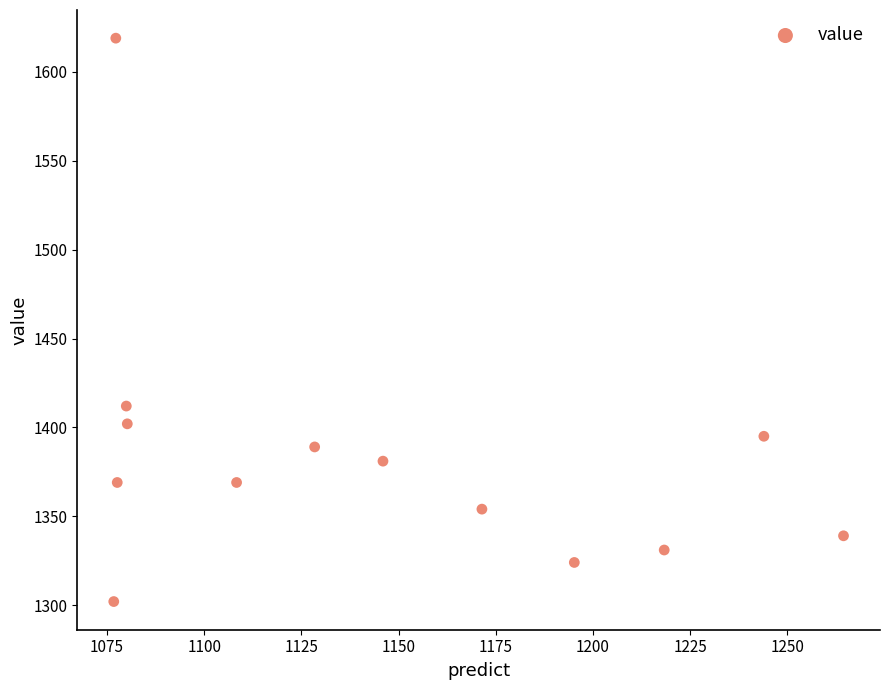

What Y value in the scatter plot is closest to 1460?

1412